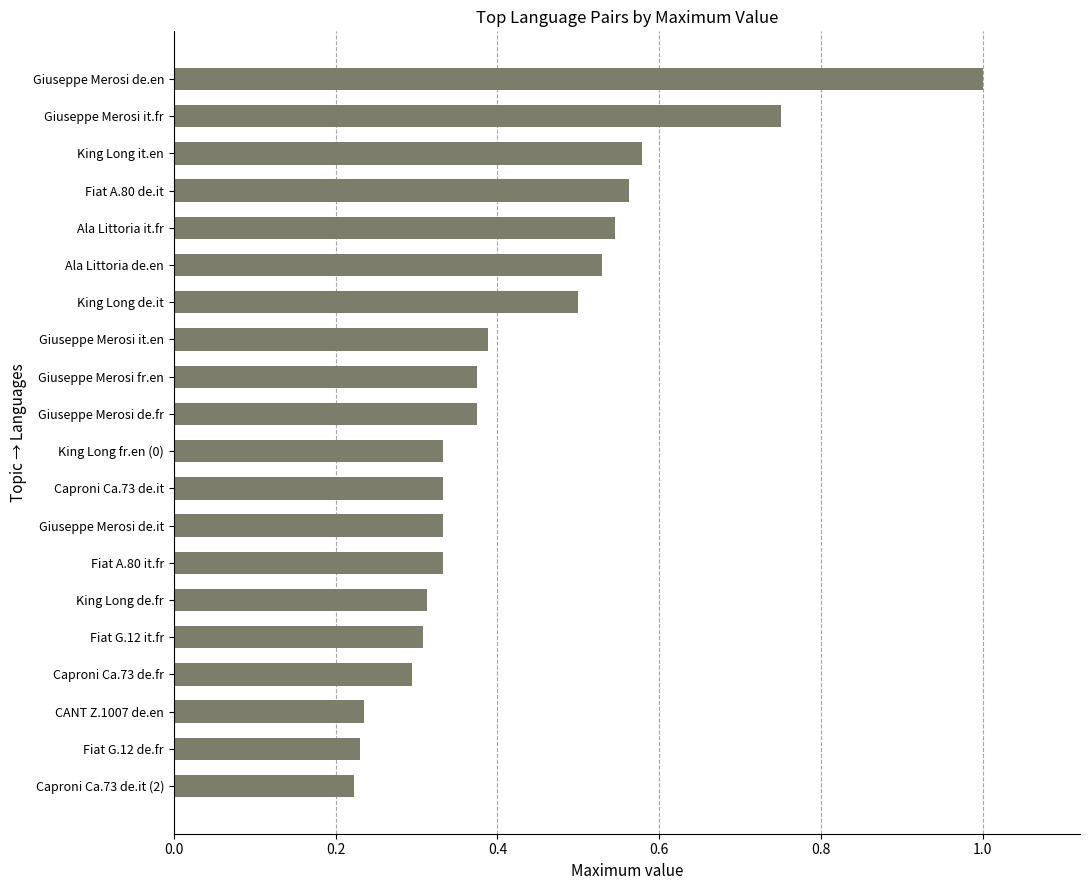

Which category has the highest value across all series?

Giuseppe Merosi de.en